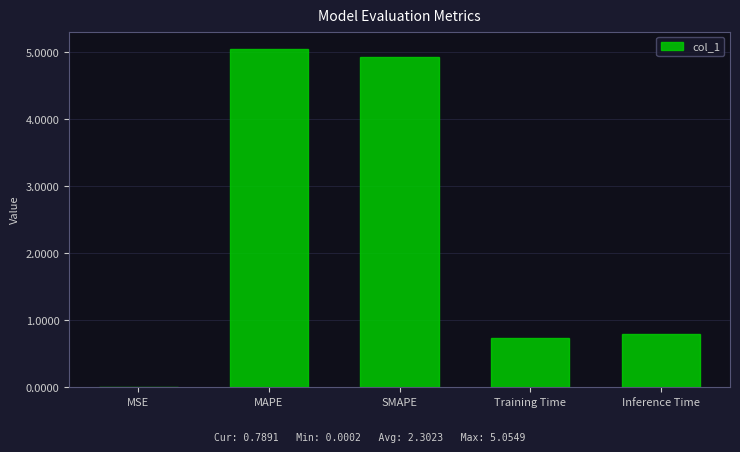

Is it true that the value at Inference Time is 0.8?

True